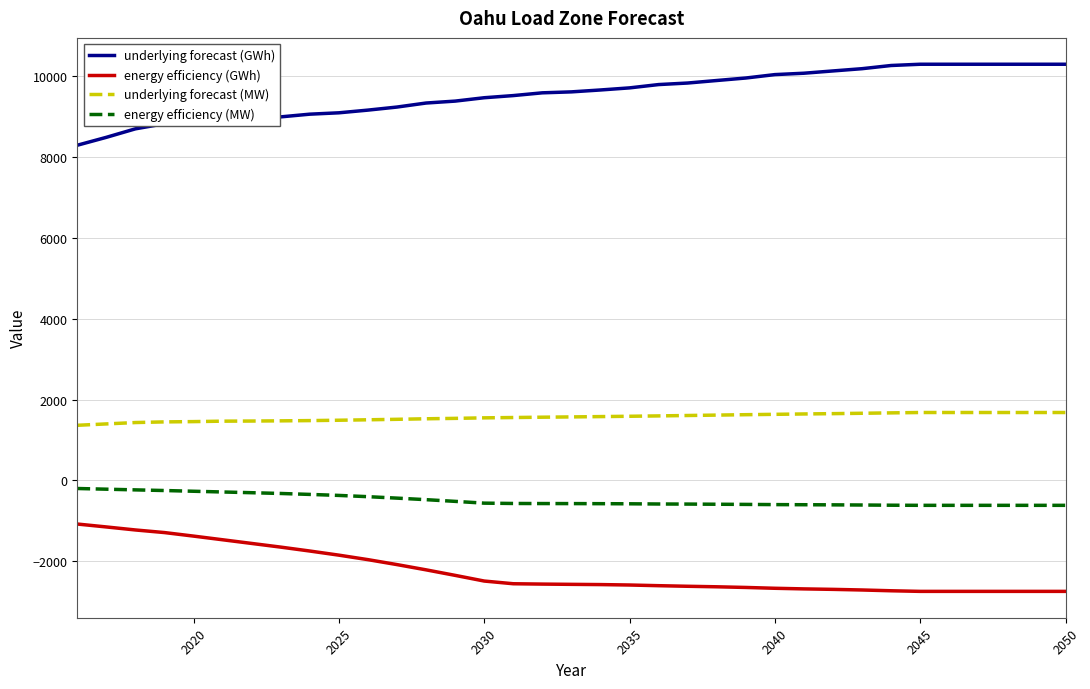

What is the maximum value for energy efficiency (MW)?

-198.7